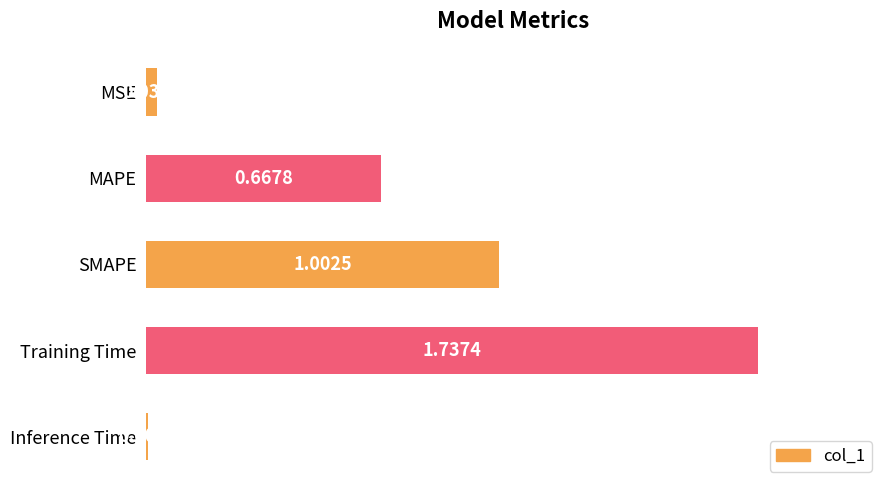

What is the sum of the values at MAPE and Training Time?

2.4